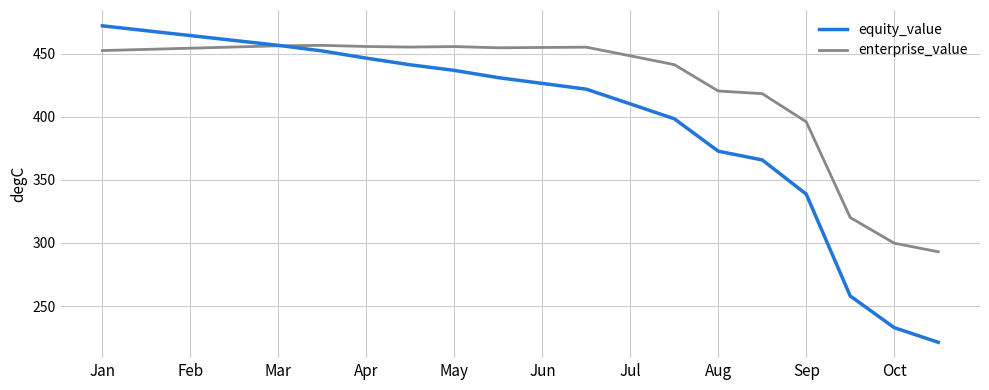

How many lines are shown in the chart?

2